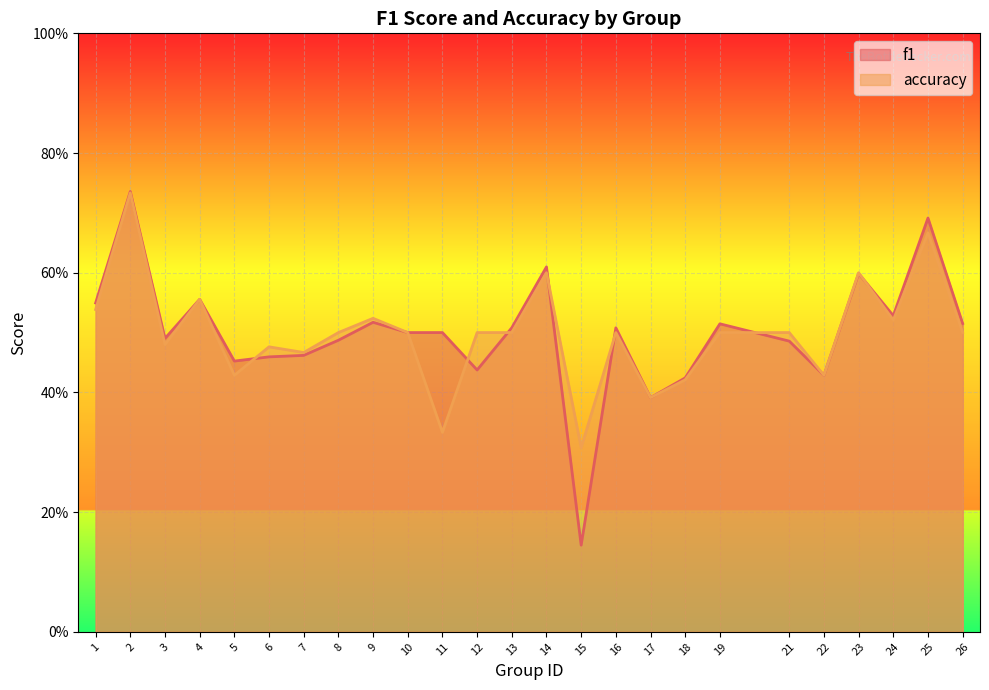

Rank the series at 18 from highest to lowest value.

f1, accuracy